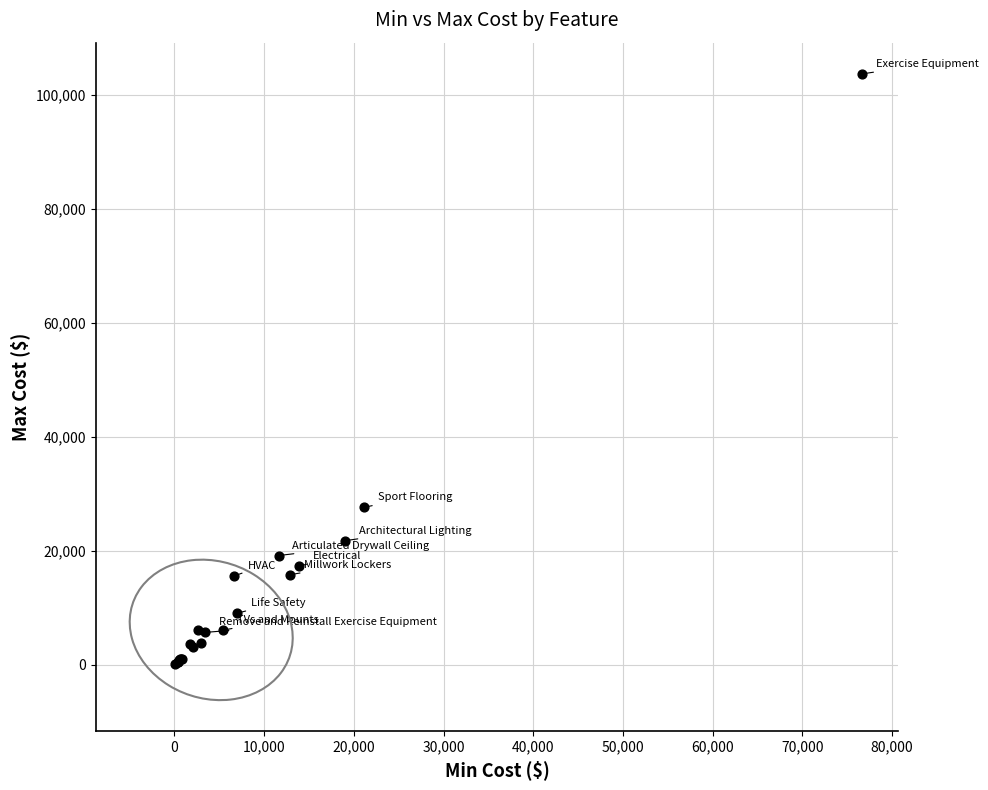

What Y value in the scatter plot is closest to 51904?

27664.0